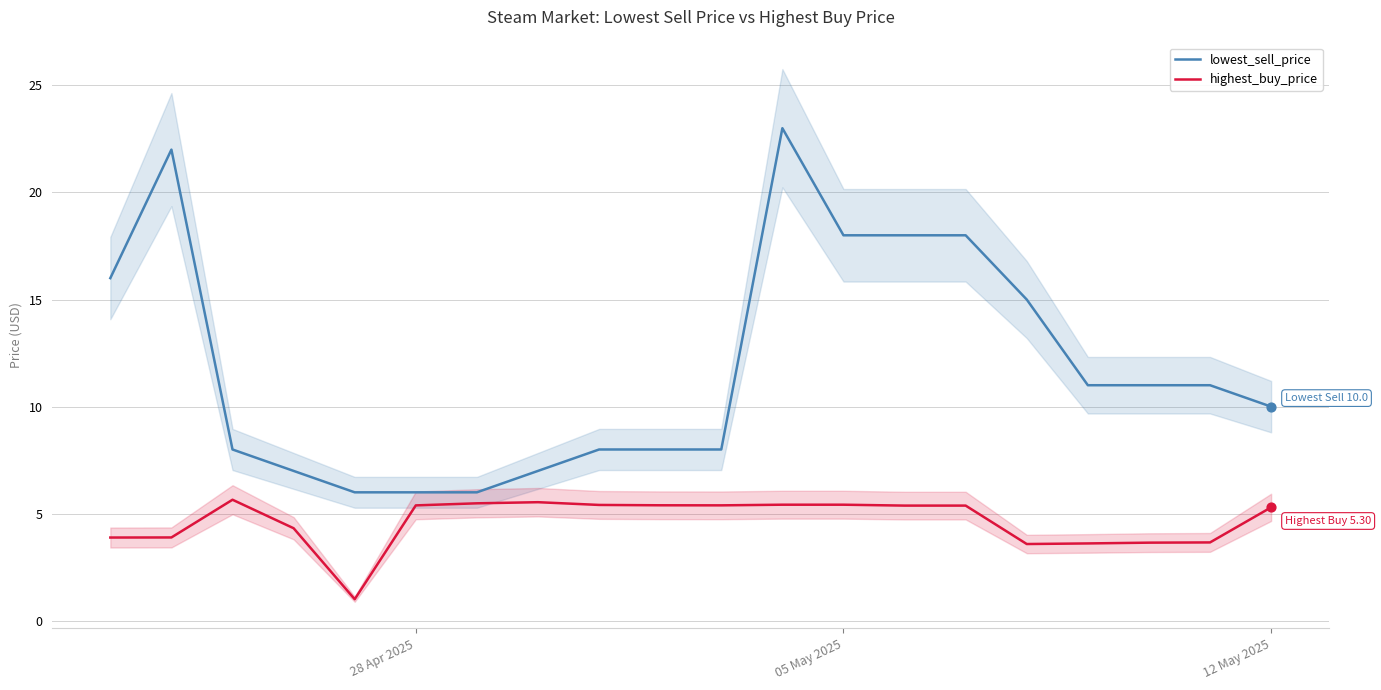

Which series has the largest total across all categories?

lowest_sell_price